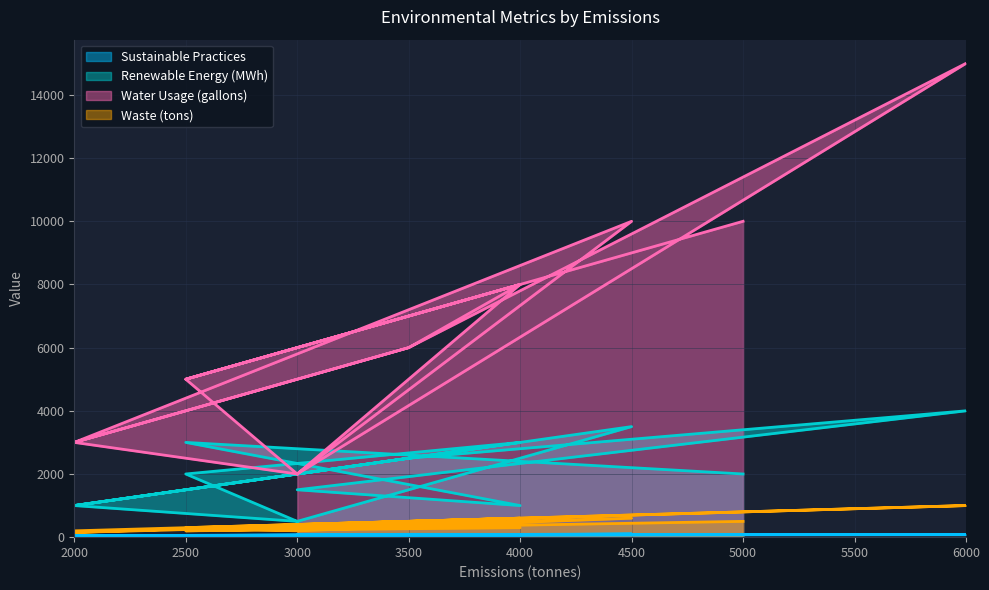

Count the number of categories in the chart.

14